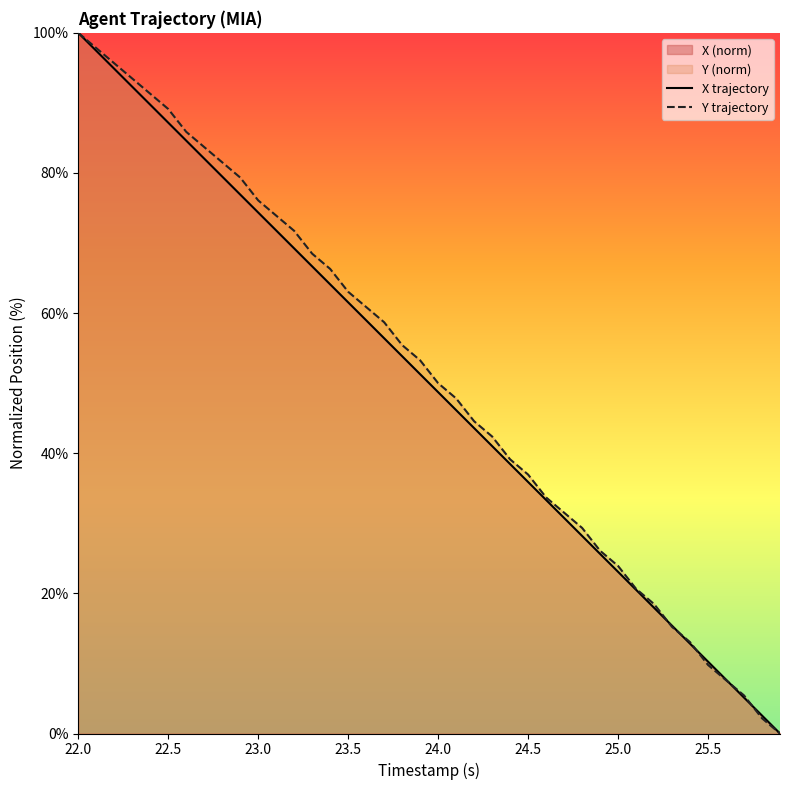

True or false: X trajectory has a value of 5.9 at 25.5.

False